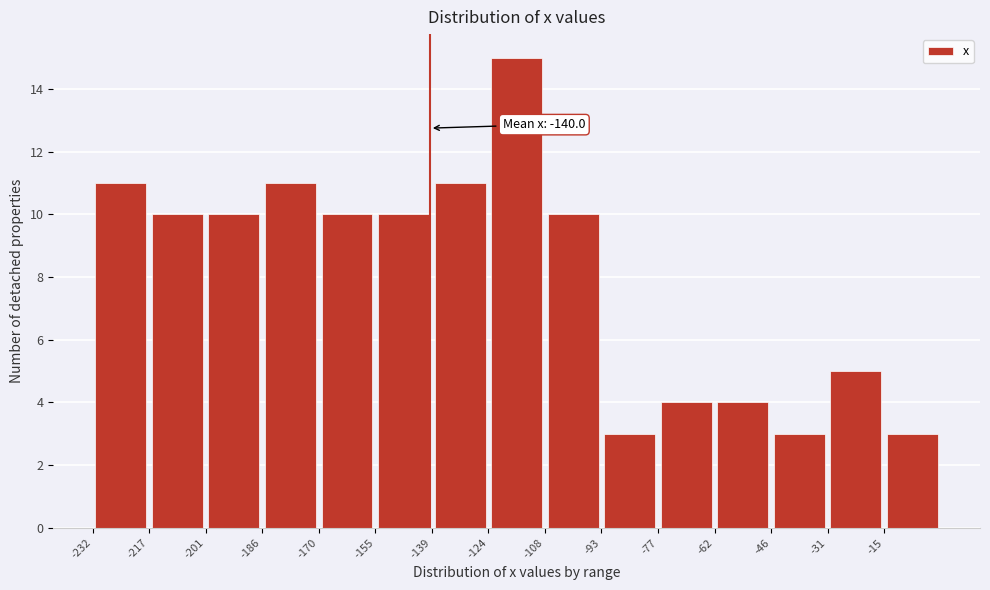

Which range on the x-axis has the tallest bar?

-124.0 to -108.5